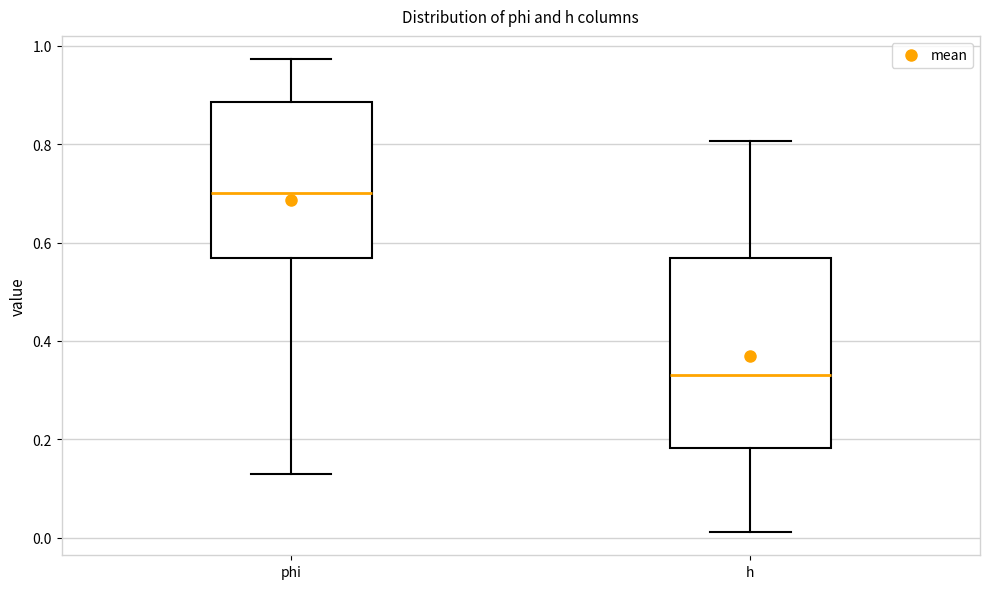

Reading left to right, transcribe this box plot: for each box, give where its median line is, the range the box spans, and where its two whiskers end, as read against the y-axis. The values are not printed on the chart, so give them approximately, as read against the axis.

phi: median 0.70, box 0.56 to 0.88, whiskers 0.12 to 0.98
h: median 0.32, box 0.18 to 0.56, whiskers 0.02 to 0.80